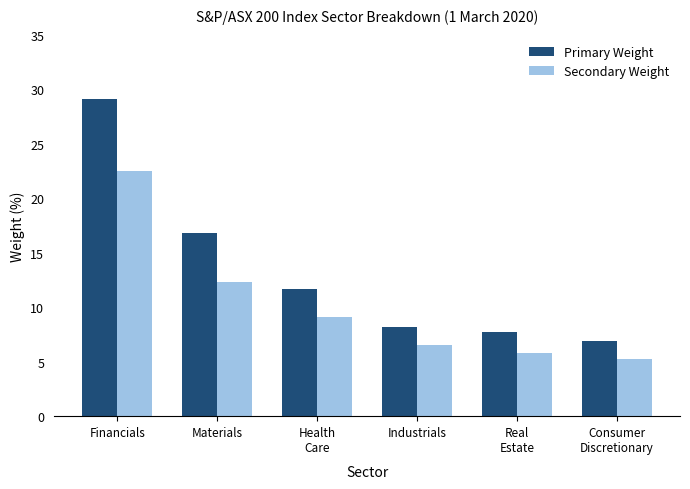

Reading left to right, what are all the values shown in this chart?

Primary Weight: 29.1	16.8	11.7	8.2	7.7	6.9
Secondary Weight: 22.5	12.3	9.1	6.5	5.8	5.2